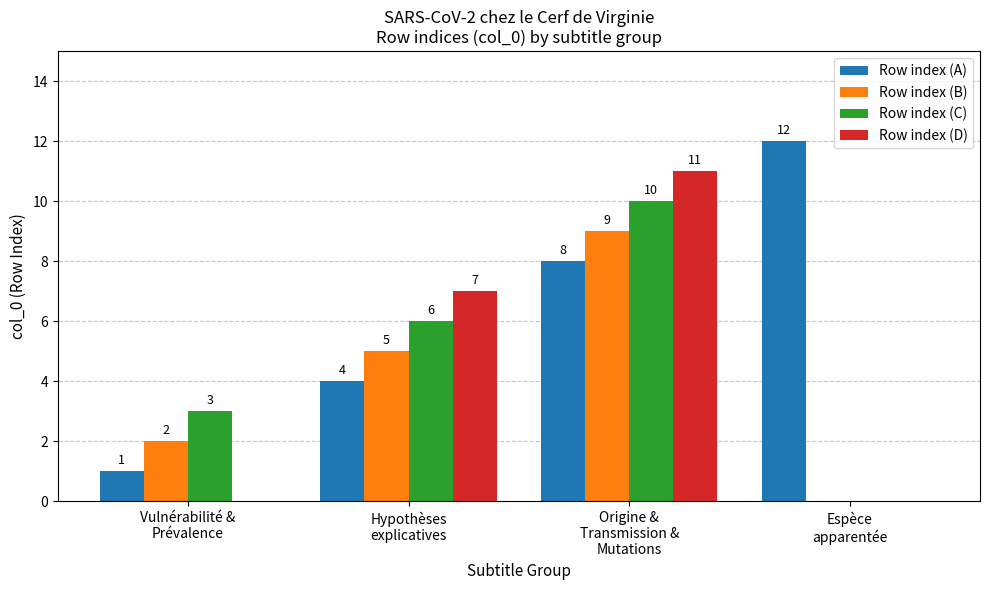

What is the sum of all Row index (B) values?

16